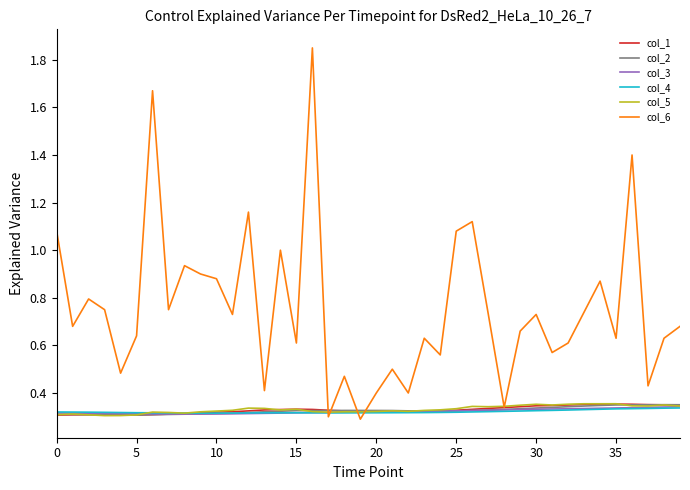

What is the label of the 21st point from the left?

20